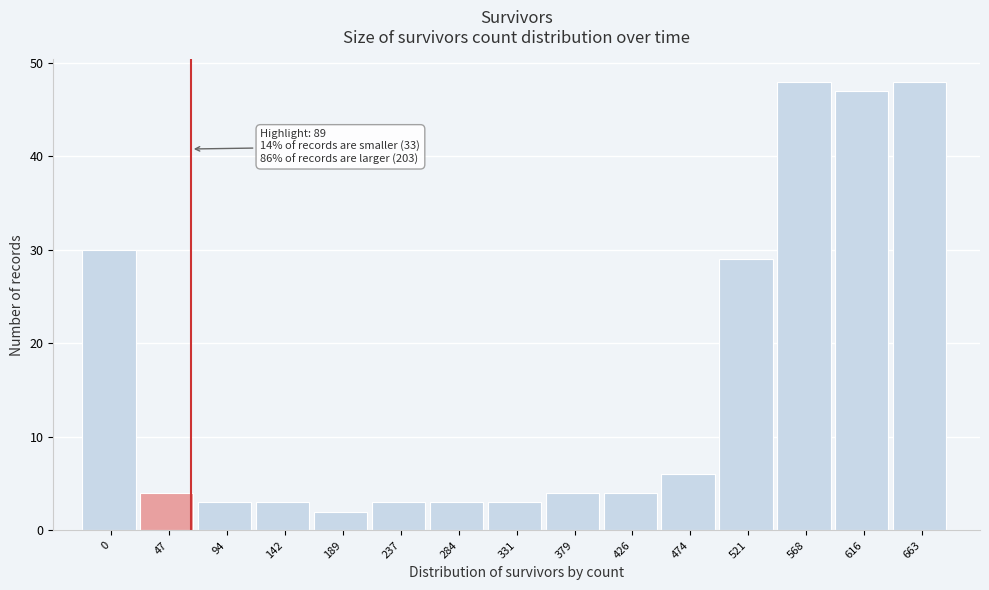

Reading right to left, what are all the values shown in this chart?

663=48	616=47	568=48	521=29	474=6	426=4	379=4	331=3	284=3	237=3	189=2	142=3	94=3	47=4	0=30